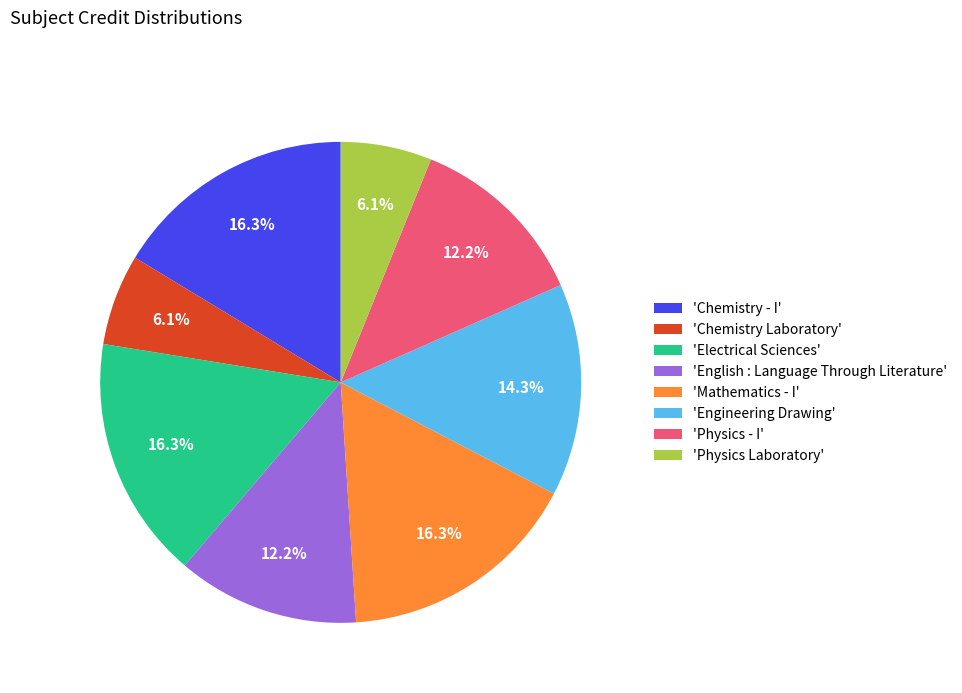

Does any single category account for the majority?

No